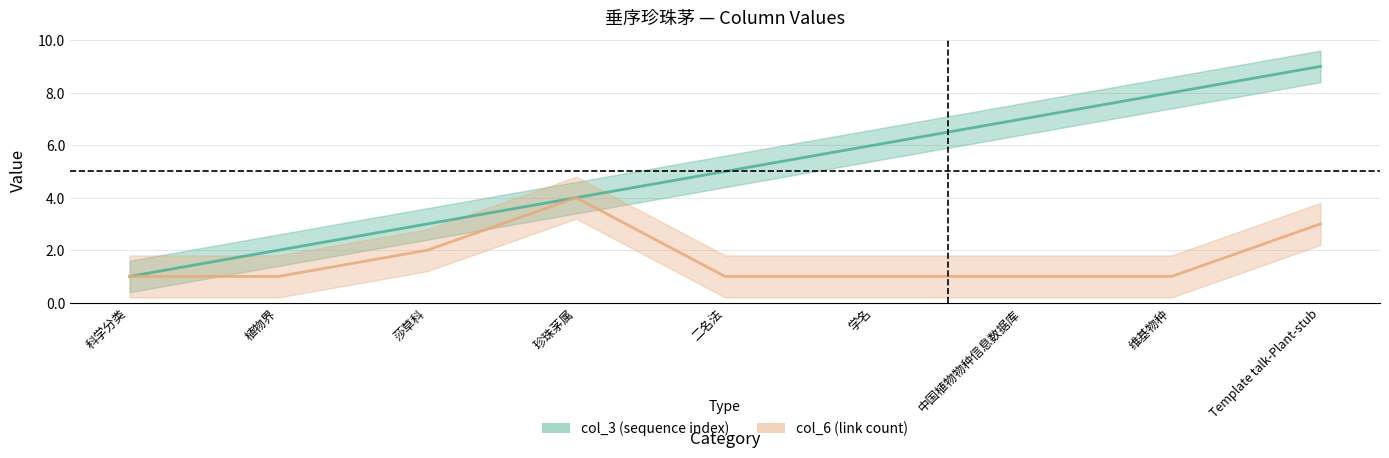

Reading left to right, transcribe all the data shown in this chart.

col_3: 科学分类=1	植物界=2	莎草科=3	珍珠茅属=4	二名法=5	学名=6	中国植物物种信息数据库=7	维基物种=8	Template talk-Plant-stub=9
col_6: 科学分类=1	植物界=1	莎草科=2	珍珠茅属=4	二名法=1	学名=1	中国植物物种信息数据库=1	维基物种=1	Template talk-Plant-stub=3